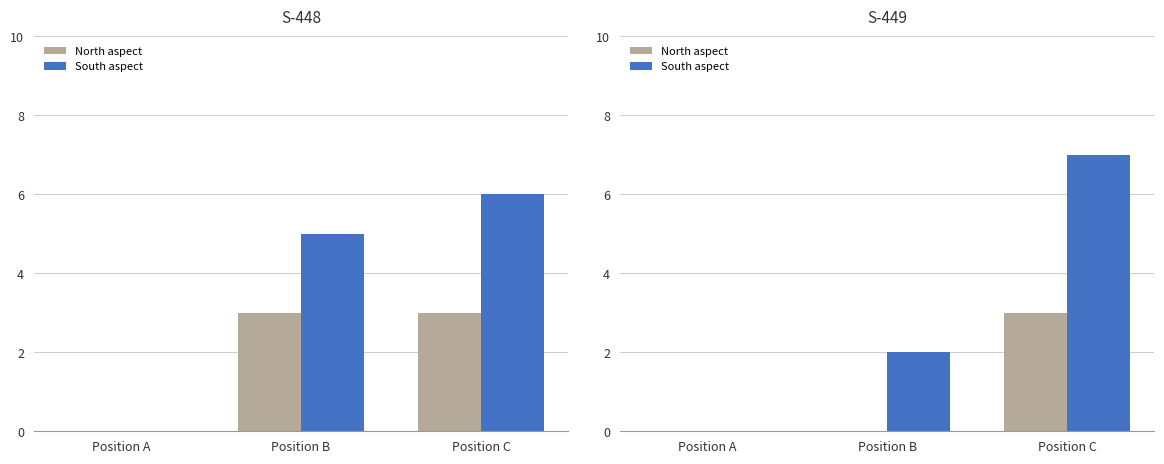

Which series has the largest range (max minus min)?

South aspect